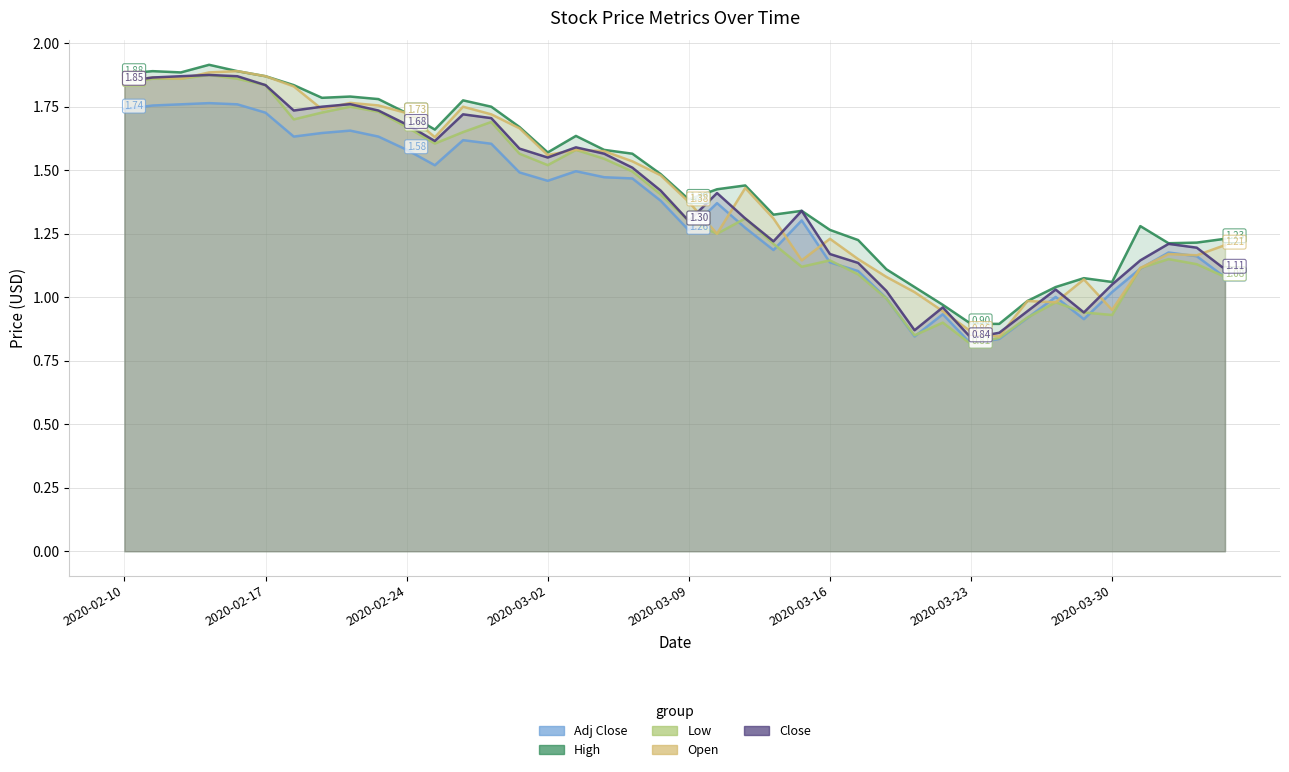

What is the label of the 35th point from the left?

2020-03-27